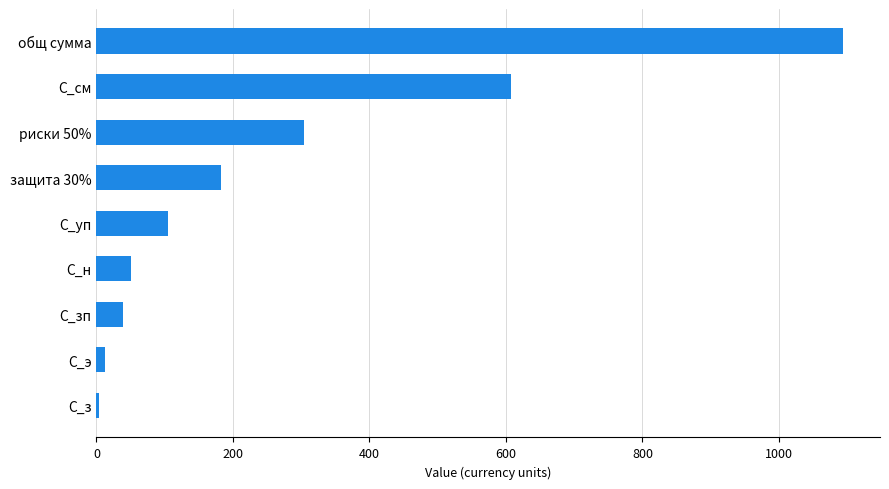

The value at защита 30% is 272.4. True or false?

False